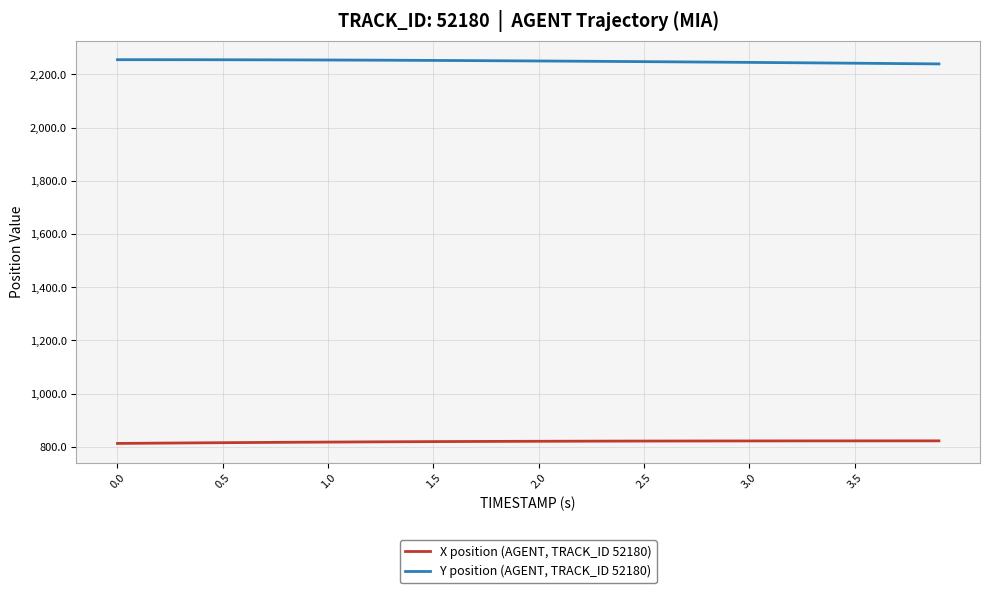

What is the sum of all Y position (AGENT, TRACK_ID 52180) values?

89991.0